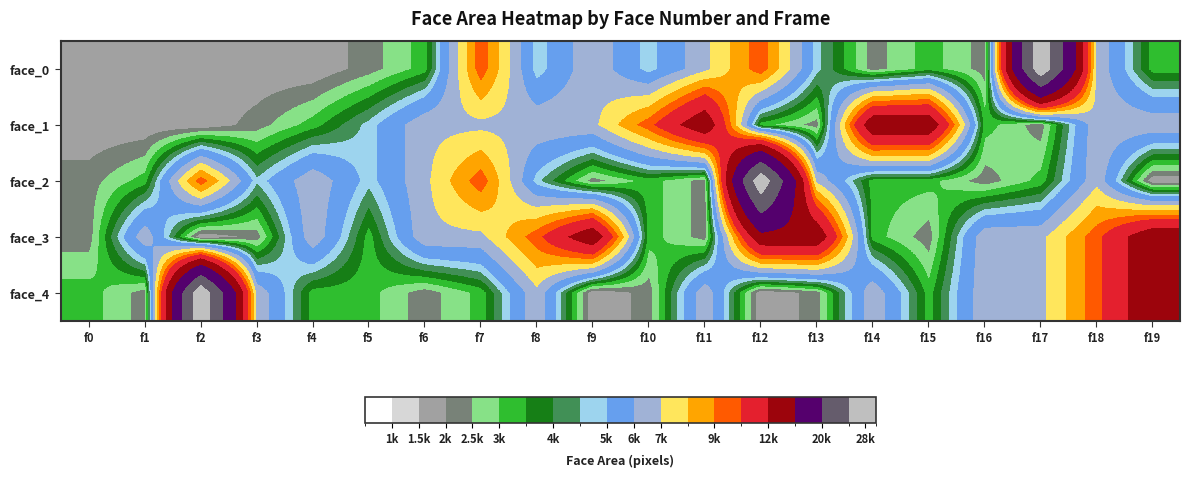

What is the maximum value shown in the chart?

28730